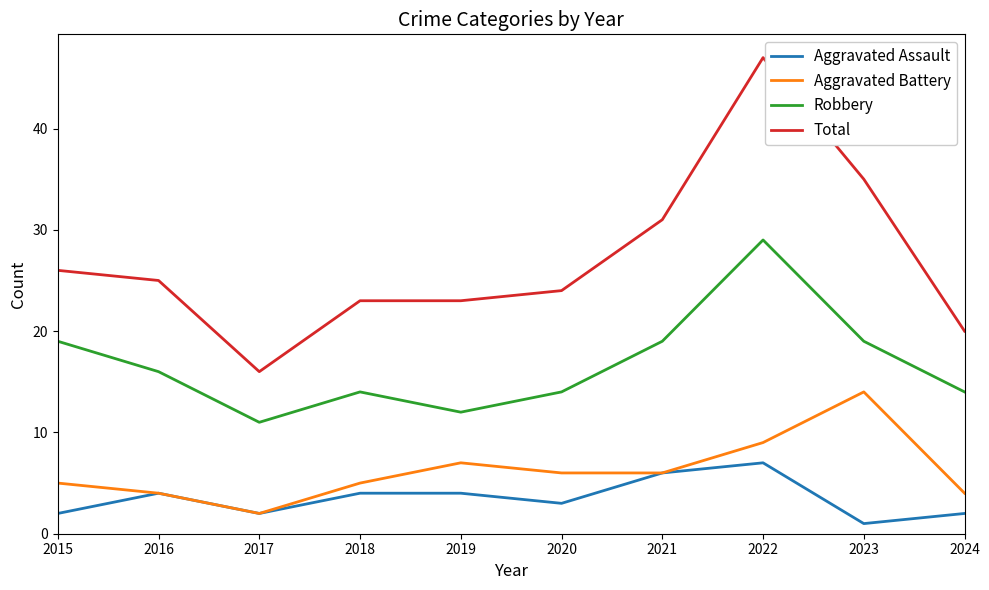

Reading right to left, extract all data points from this chart.

Aggravated Assault: 2024=2	2023=1	2022=7	2021=6	2020=3	2019=4	2018=4	2017=2	2016=4	2015=2
Aggravated Battery: 2024=4	2023=14	2022=9	2021=6	2020=6	2019=7	2018=5	2017=2	2016=4	2015=5
Robbery: 2024=14	2023=19	2022=29	2021=19	2020=14	2019=12	2018=14	2017=11	2016=16	2015=19
Total: 2024=20	2023=35	2022=47	2021=31	2020=24	2019=23	2018=23	2017=16	2016=25	2015=26